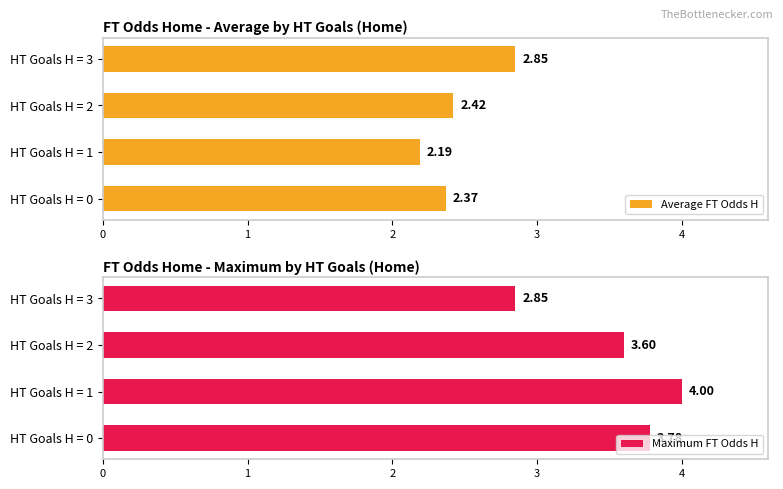

Which series has the largest total across all categories?

Maximum FT Odds H